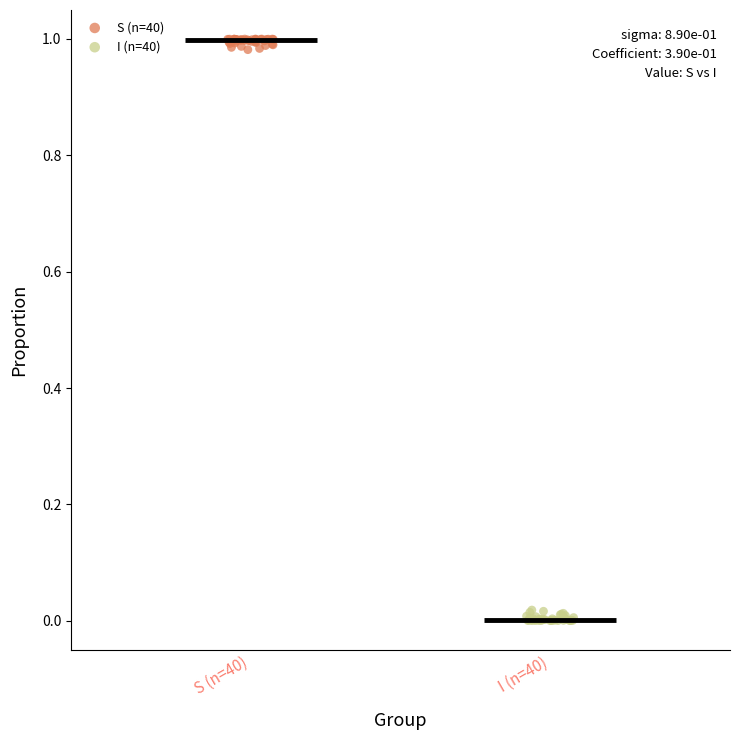

Which series reaches the maximum Y coordinate?

S (n=40)